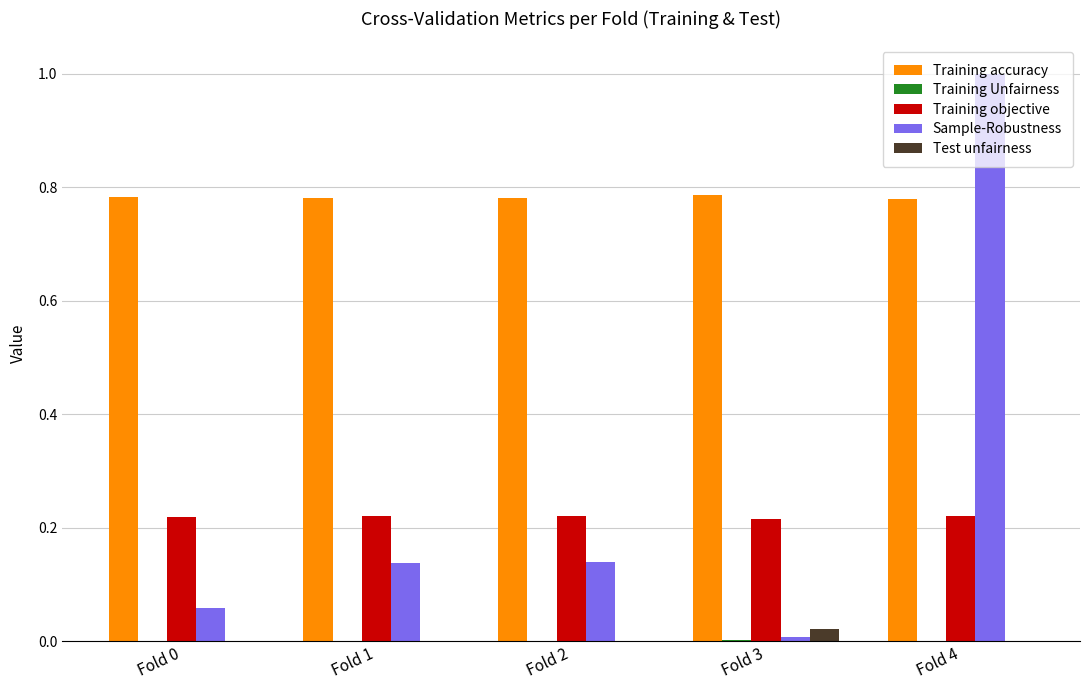

What is the sum of all Training objective values?

1.1